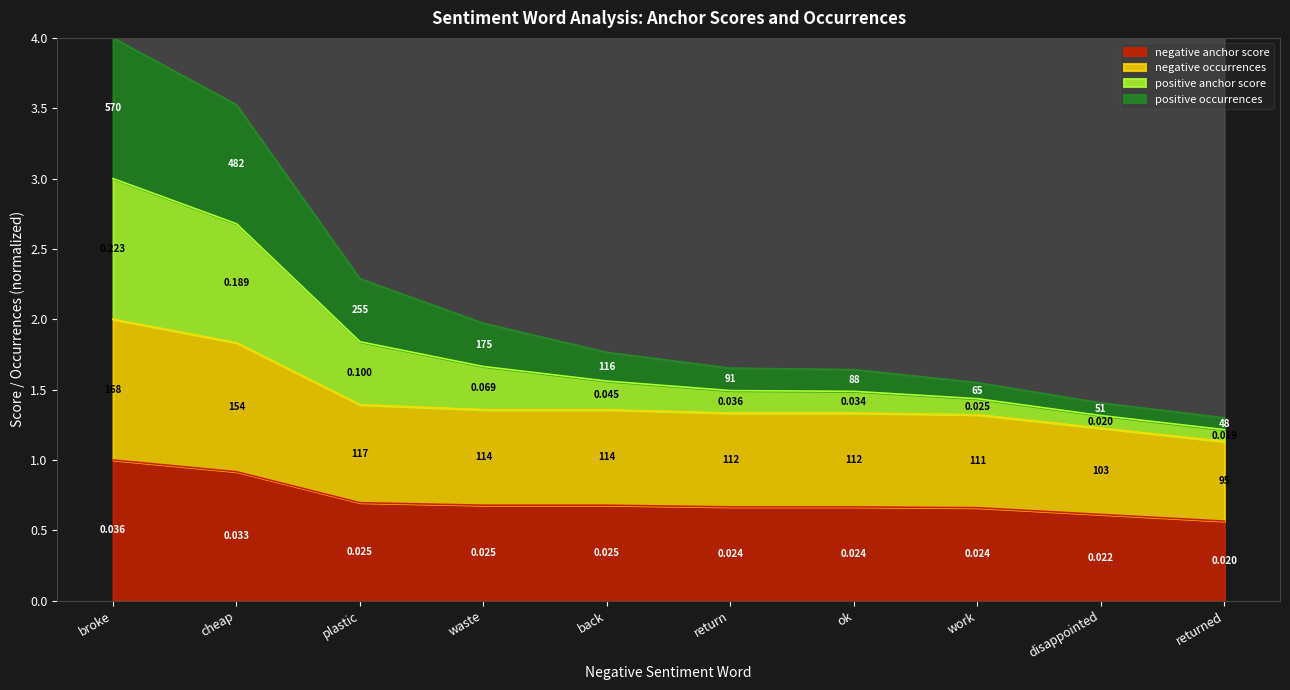

What is the sum of all negative anchor score values?

7.1